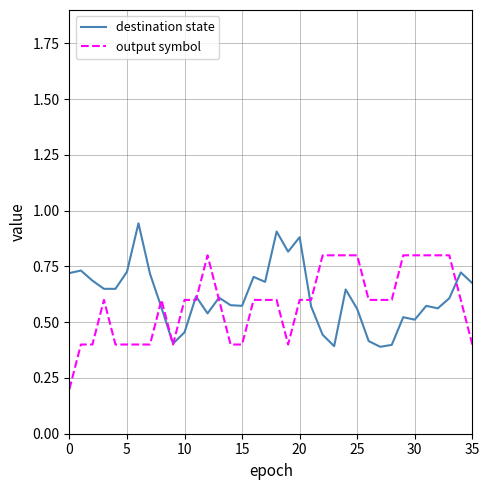

List the series in order of their peak value, lowest first.

output symbol, destination state